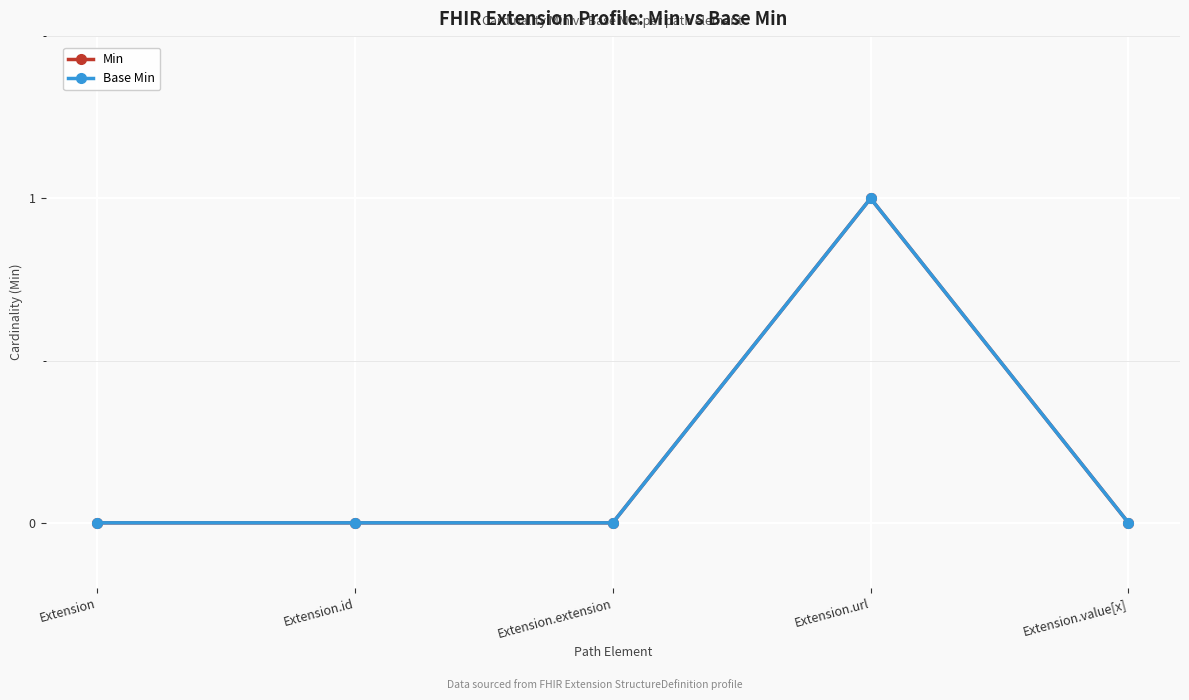

Is it true that Base Min equals 1 at Extension.extension?

False